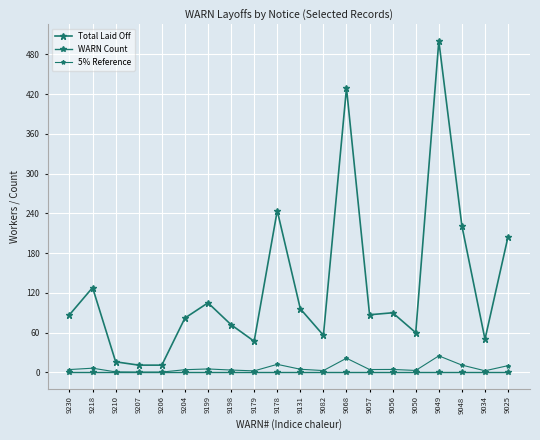

True or false: Total Laid Off and WARN Count cross at least once.

False